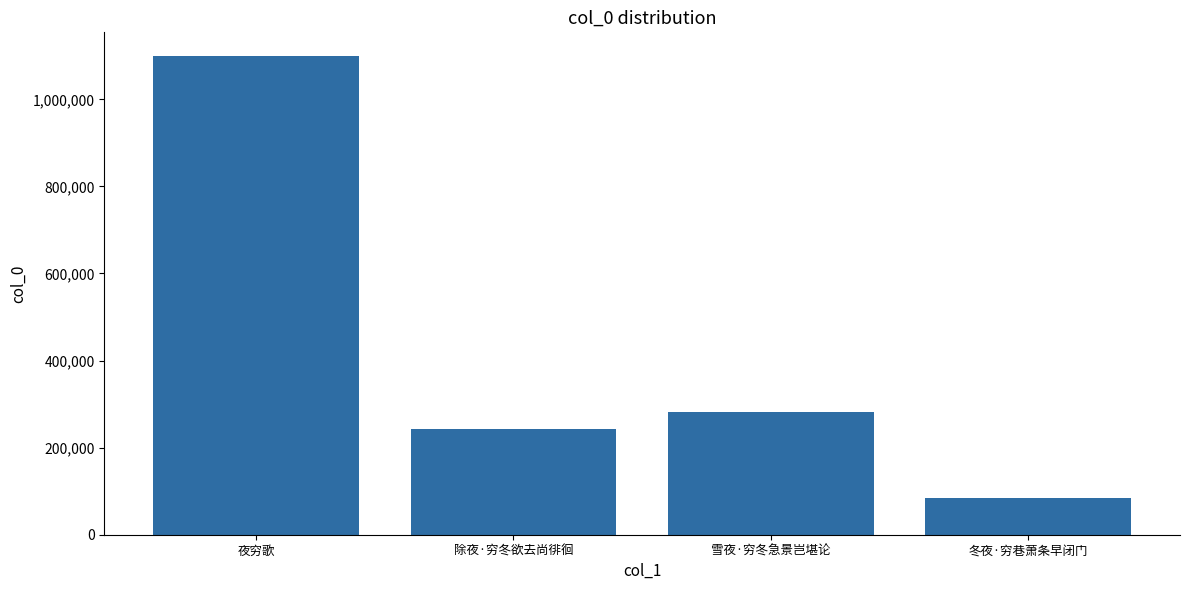

Is it true that the value at 冬夜·穷巷萧条早闭门 is 84508?

True